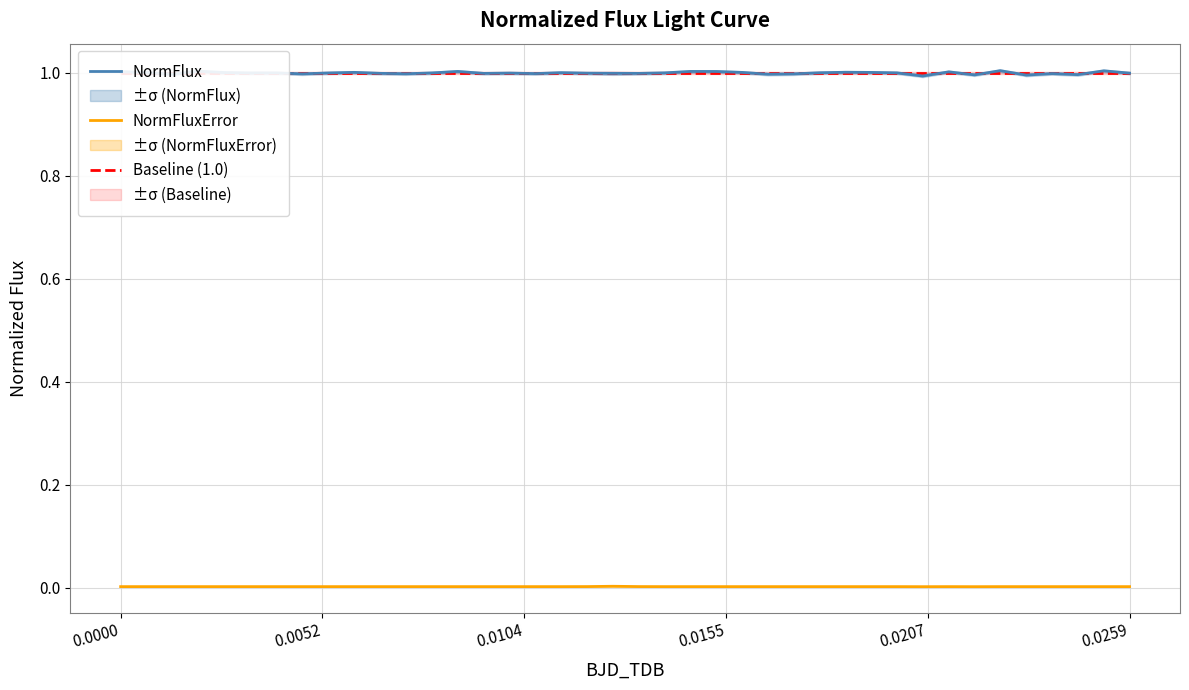

True or false: NormFlux and NormFluxError cross at least once.

False